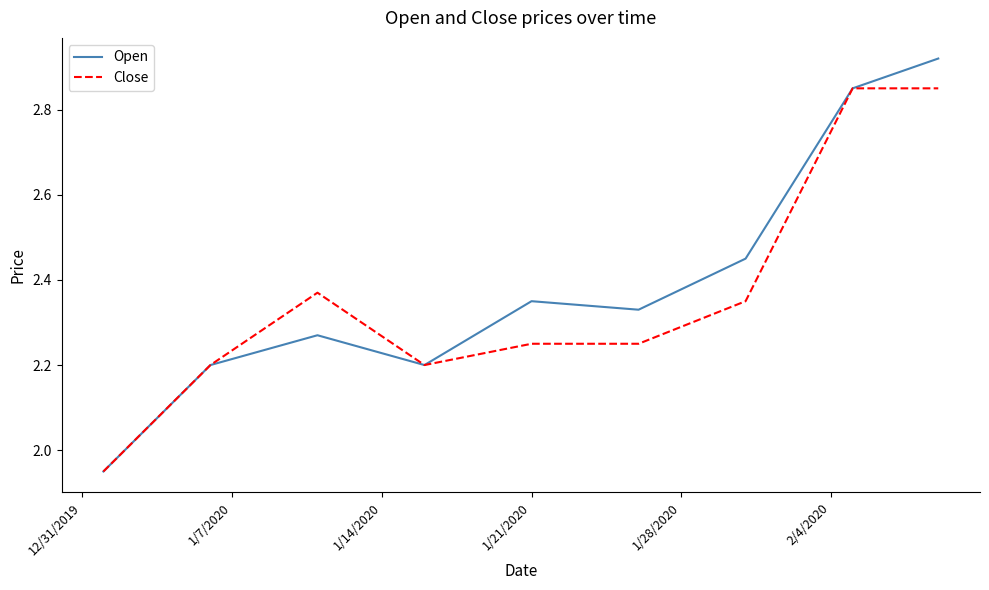

Which series has the widest spread of values?

Open